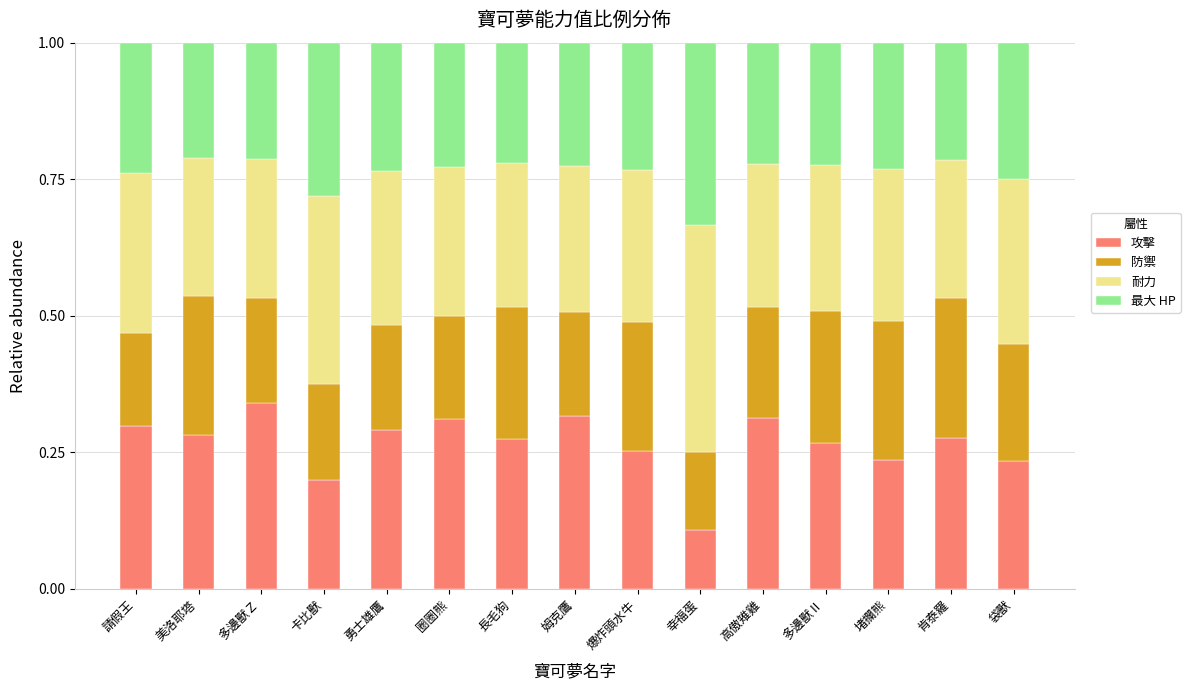

At which label does 攻擊 reach its peak?

多邊獸Ｚ